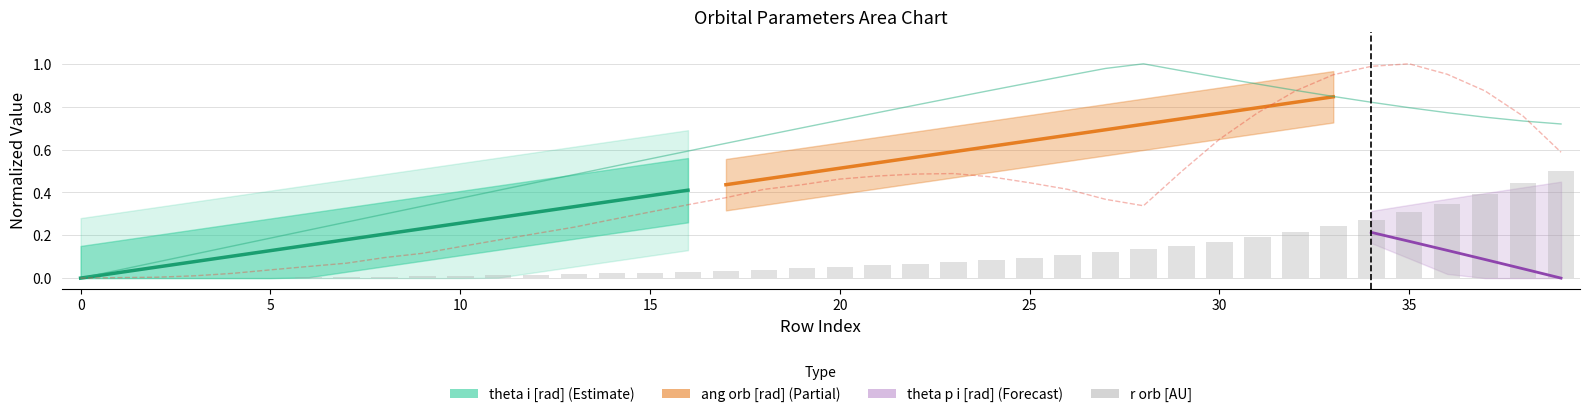

At which category is the sum across all series the highest?

35